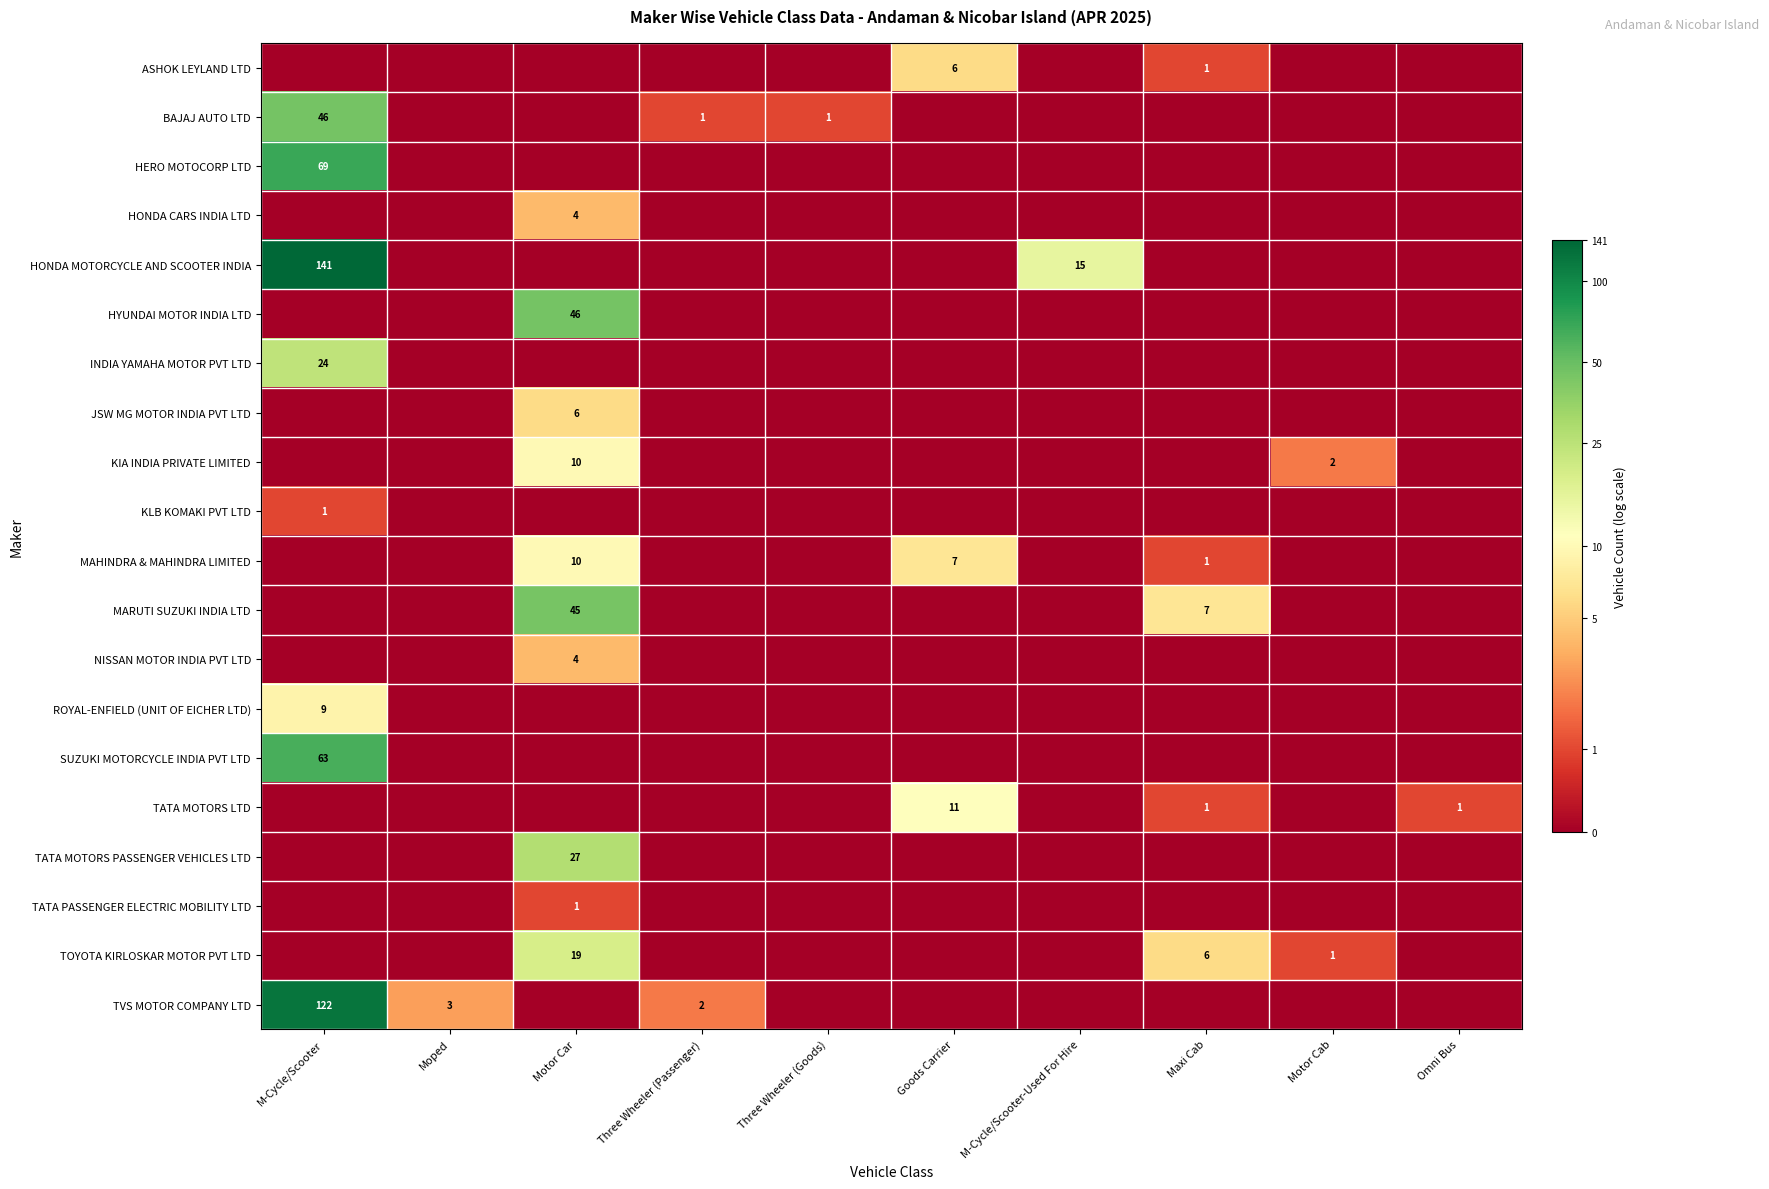

At which category is the sum across all series the highest?

M-Cycle/Scooter